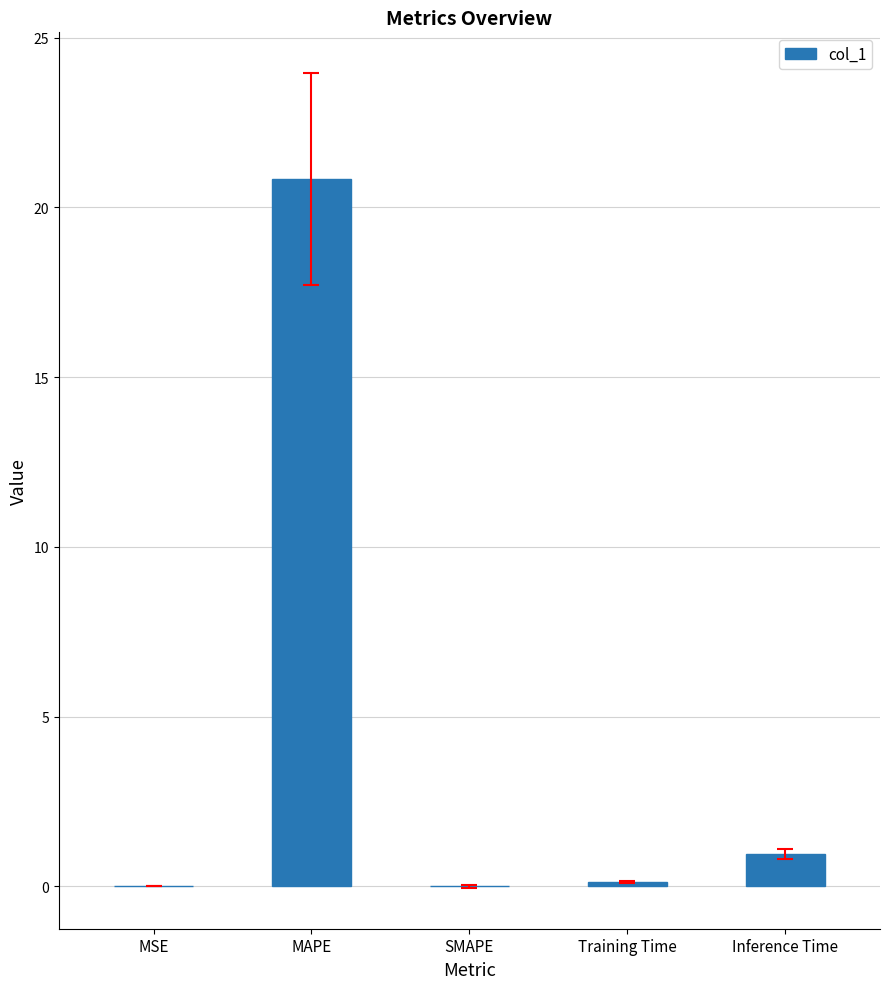

What is the change in value from MAPE to SMAPE?

-20.8